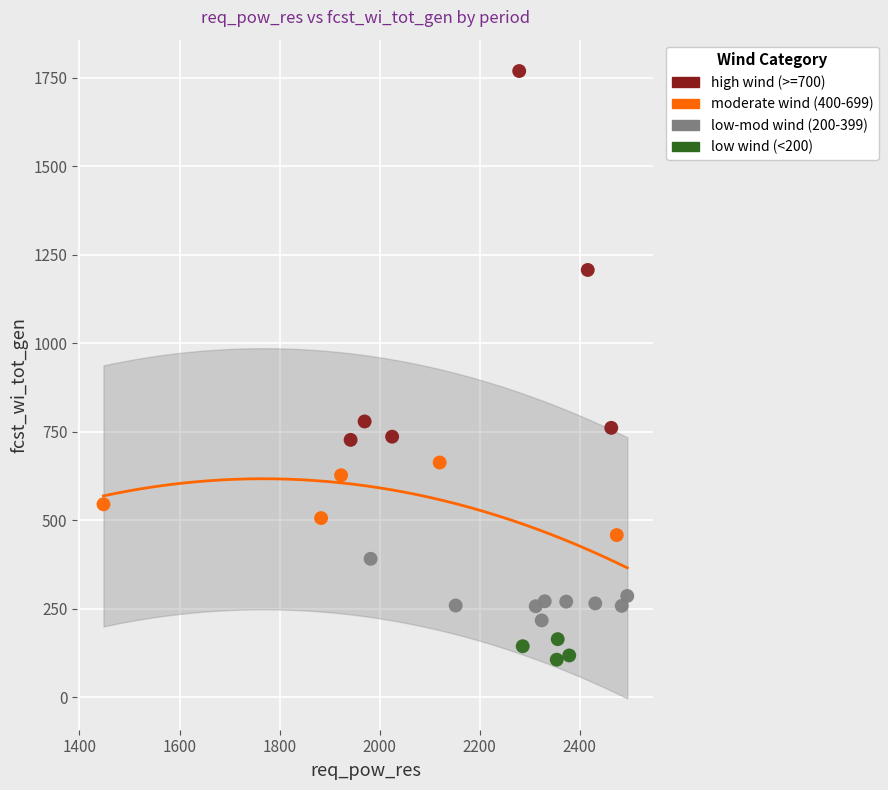

Which series contains the highest Y value?

high wind (>=700)